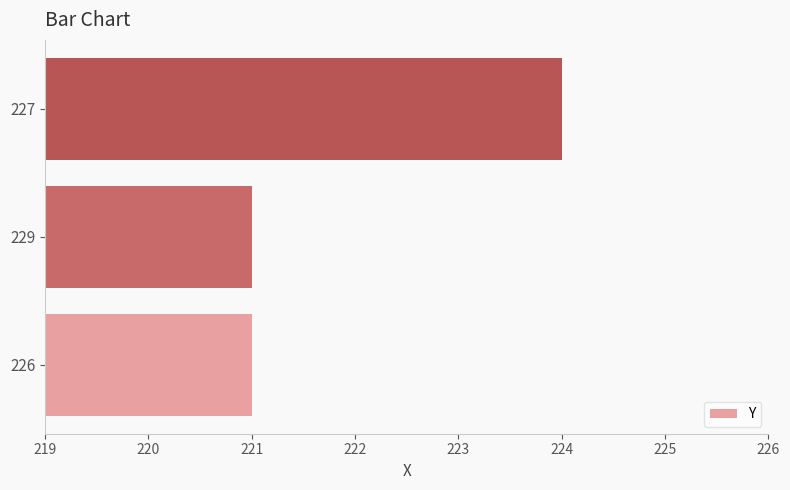

What is the approximate value at 229?

221